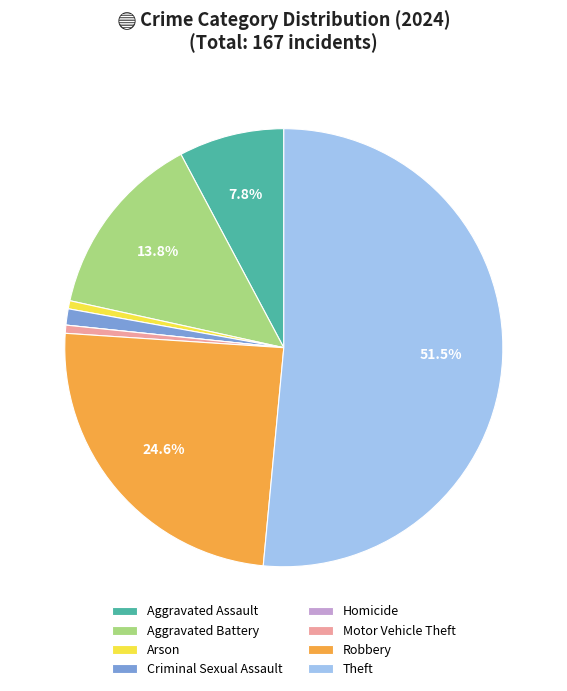

Is the sum of Aggravated Battery and Criminal Sexual Assault greater than half?

No